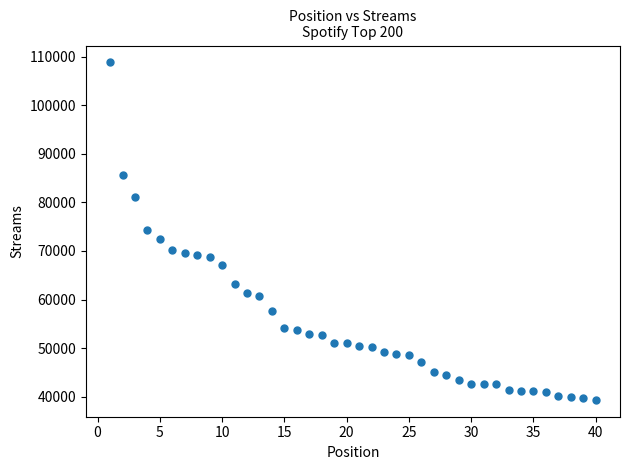

What is the range of Y values (max minus min)?

69429